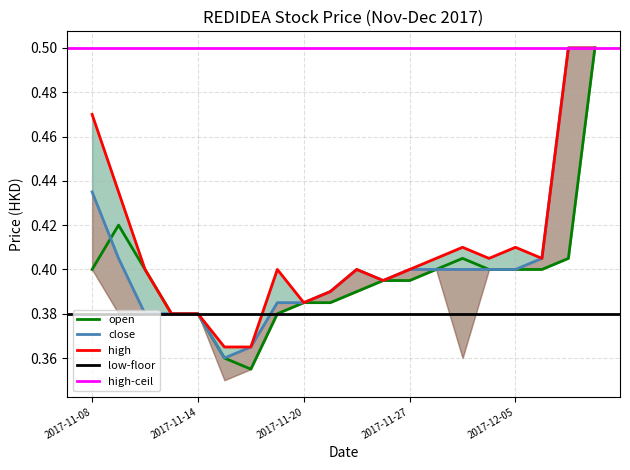

Between 2017-11-16 and 2017-12-08, which series saw the biggest shift?

open